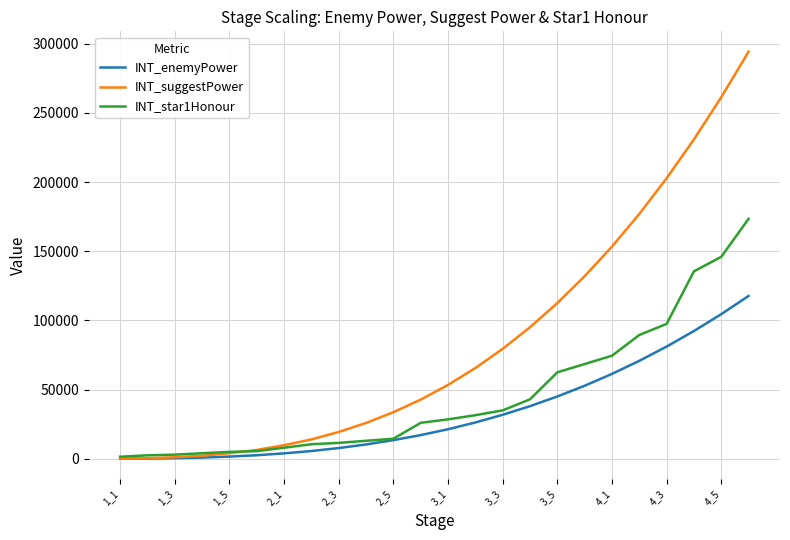

What is the sum of all INT_star1Honour values?

1090500